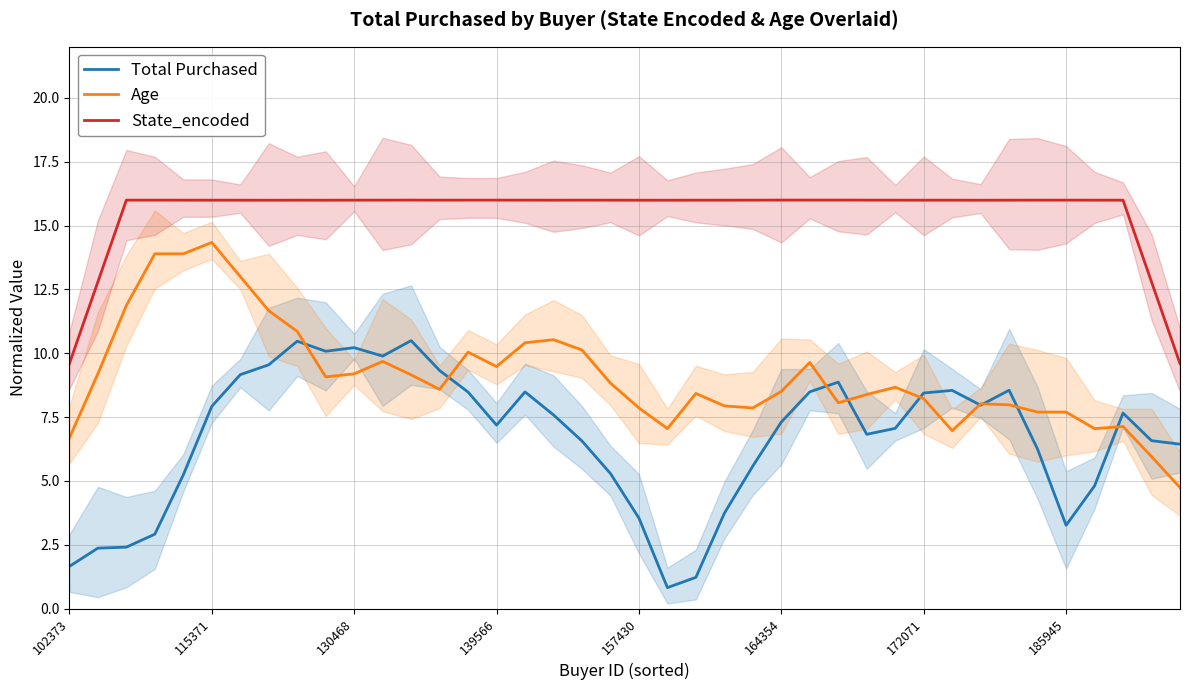

How many intersections are there between Age and Total Purchased?

9